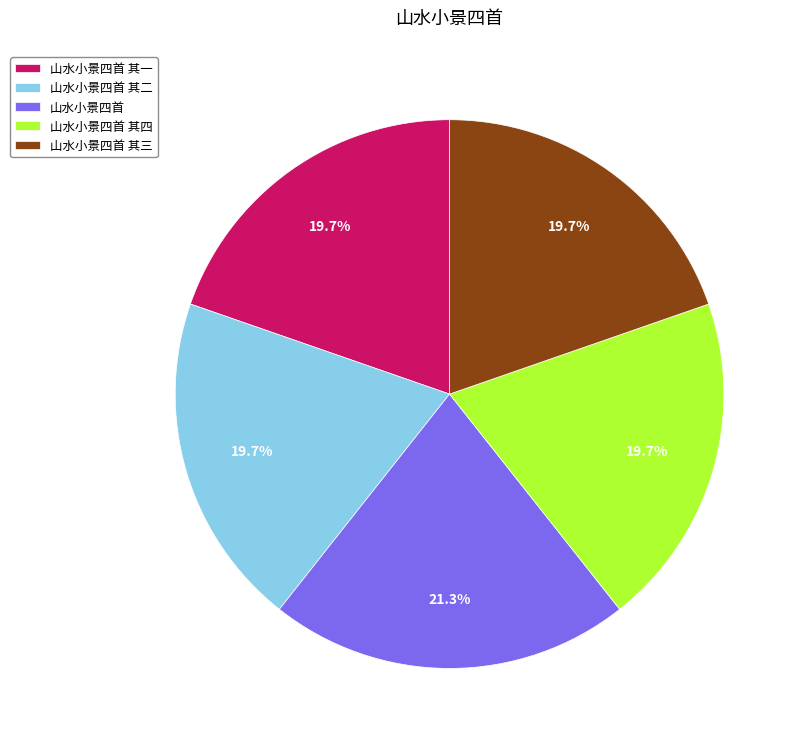

How much of the chart is everything except 山水小景四首 其一?

80.3%